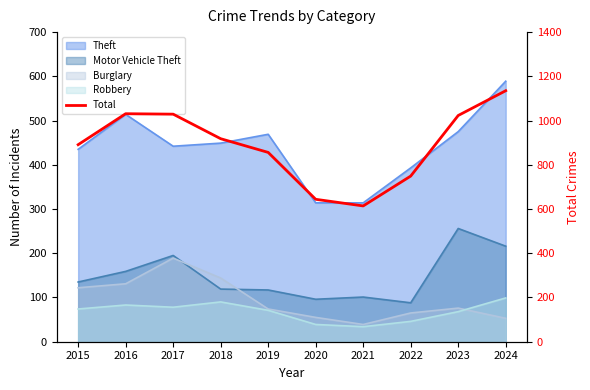

Reading left to right, what are all the values shown in this chart?

2015=891	2016=1031	2017=1029	2018=918	2019=856	2020=644	2021=614	2022=749	2023=1023	2024=1135